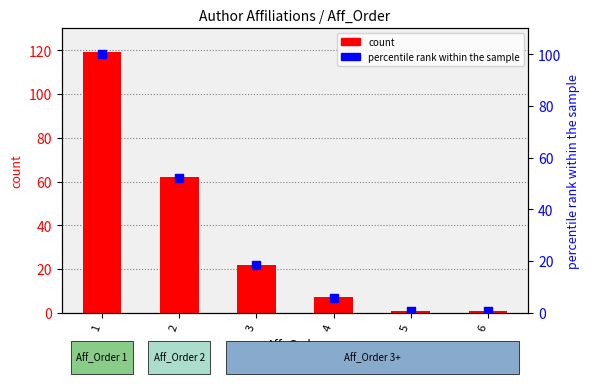

Which series contains the lowest Y value?

percentile rank within the sample